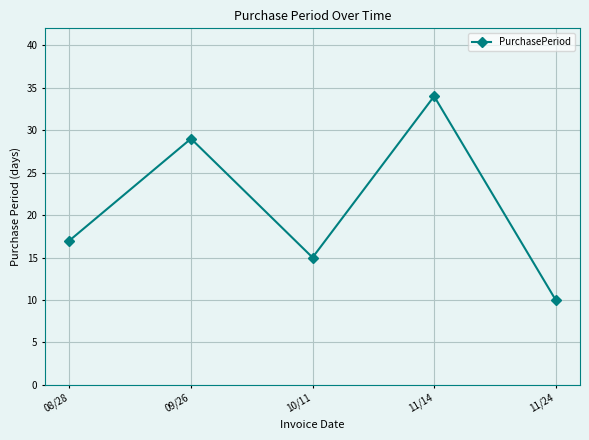

What is the label of the 5th point from the right?

08/28